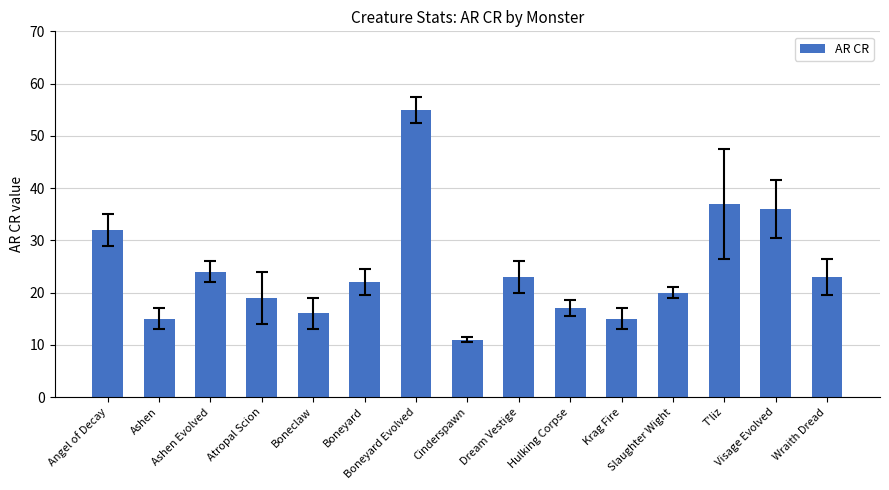

Reading left to right, transcribe all the data shown in this chart.

Angel of Decay=32	Ashen=15	Ashen Evolved=24	Atropal Scion=19	Boneclaw=16	Boneyard=22	Boneyard Evolved=55	Cinderspawn=11	Dream Vestige=23	Hulking Corpse=17	Krag Fire=15	Slaughter Wight=20	T'liz=37	Visage Evolved=36	Wraith Dread=23